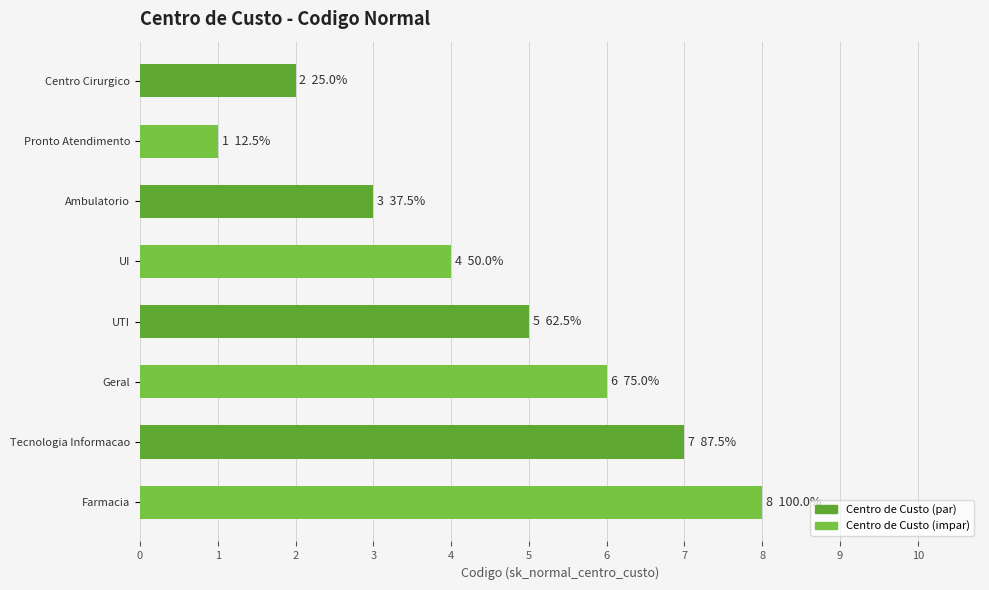

Where is the data nearest to the value 4?

UI